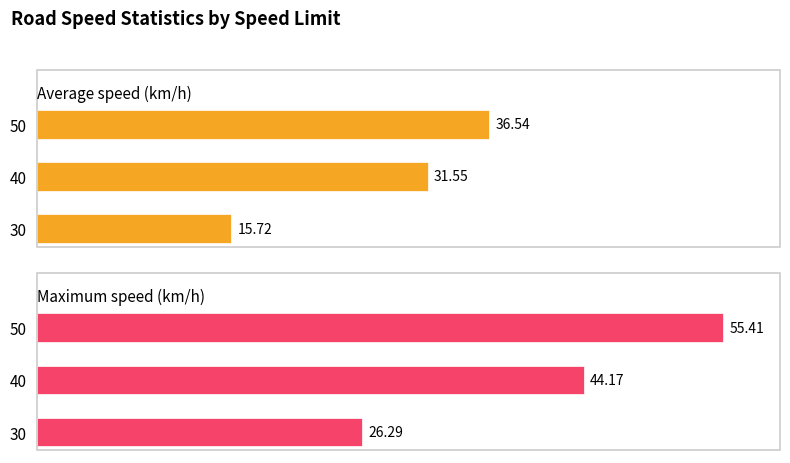

What is the difference between the Average speed (km/h) values at 50 and 30?

20.8